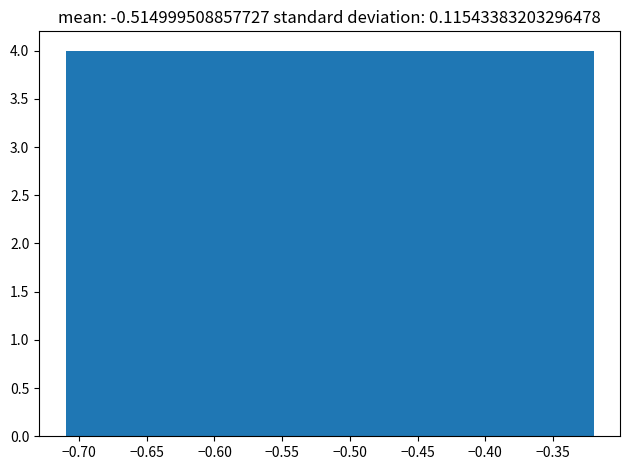

Reading left to right, transcribe this chart: for each bar, give the range it covers on the x-axis and its height. Neither the bar edges nor the heights are printed on the chart, so give them approximately, as read against the axes.

-0.710 to -0.670: 4
-0.670 to -0.630: 4
-0.630 to -0.595: 4
-0.595 to -0.555: 4
-0.555 to -0.515: 4
-0.515 to -0.475: 4
-0.475 to -0.435: 4
-0.435 to -0.400: 4
-0.400 to -0.360: 4
-0.360 to -0.320: 4